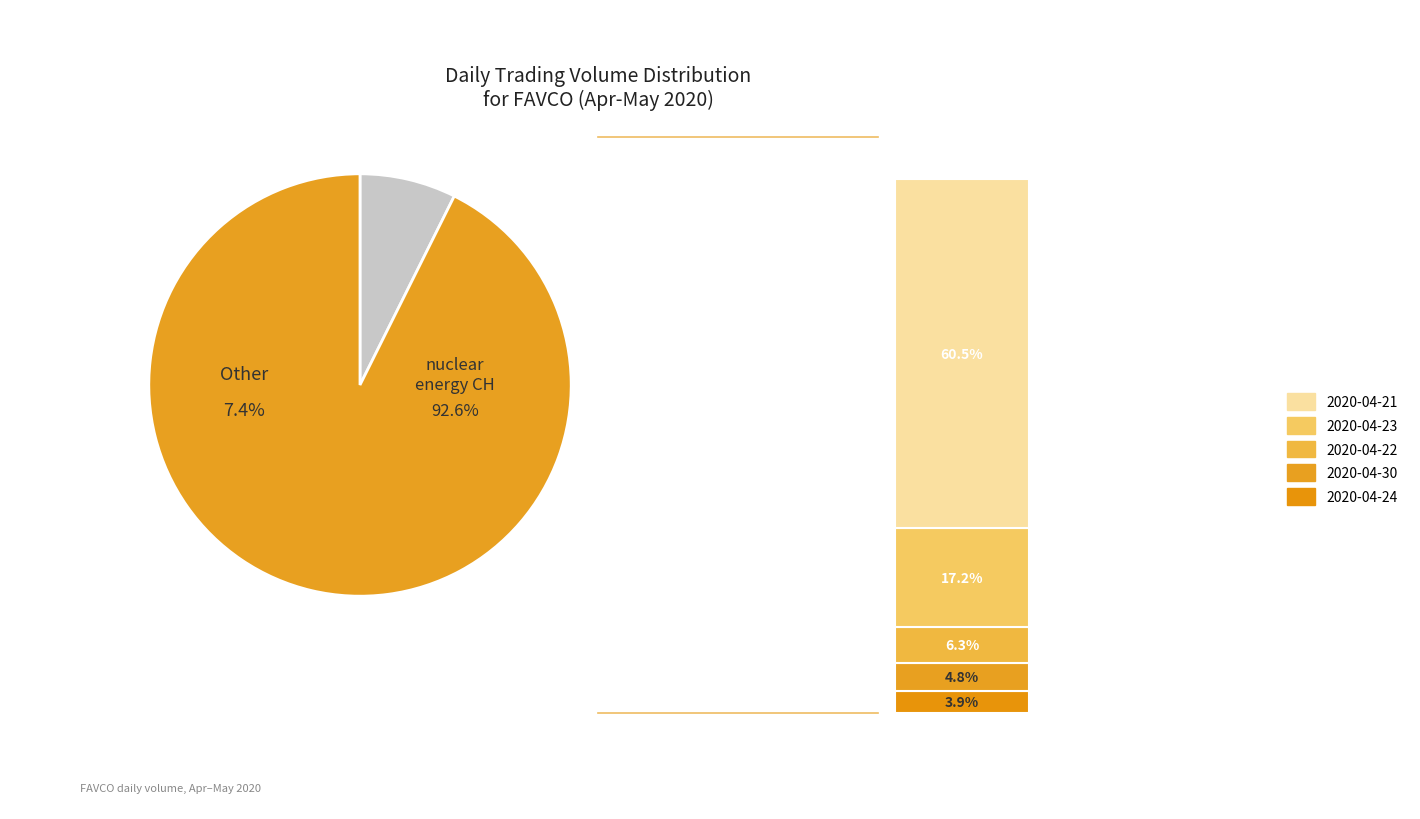

To the nearest percent, what is the combined percentage of 2020-04-30 and 2020-04-21?

65%